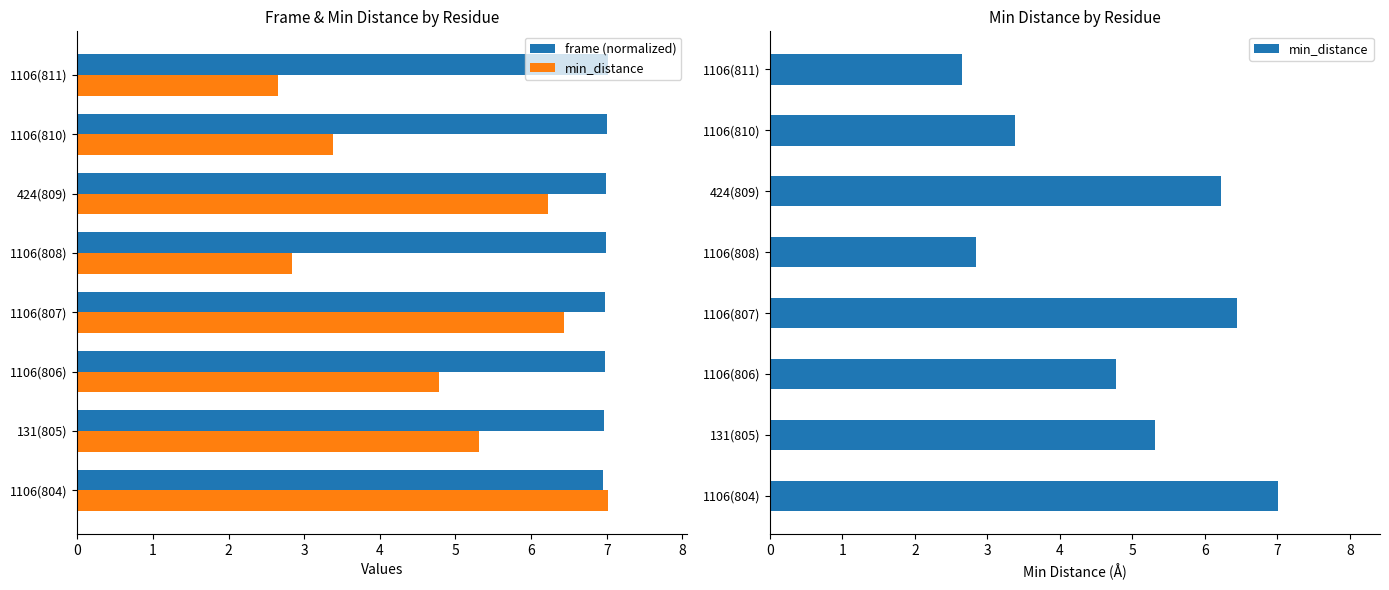

What is the difference between the frame (normalized) values at 1106(811) and 131(805)?

0.1